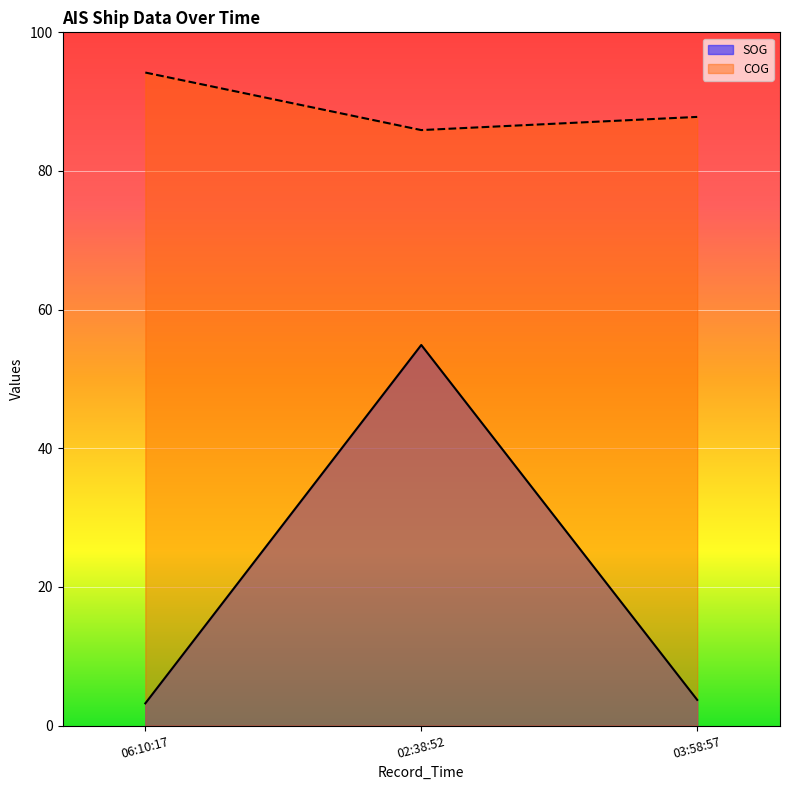

How many lines are shown in the chart?

2